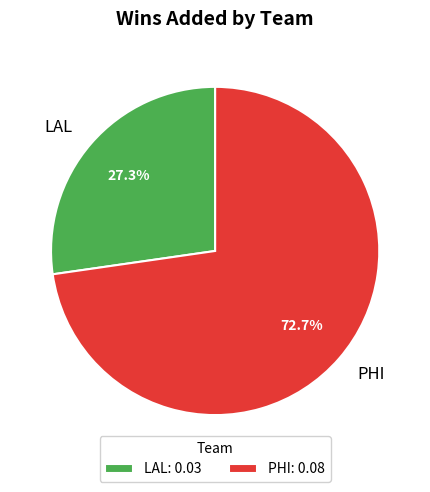

Between LAL and PHI, which is larger?

PHI